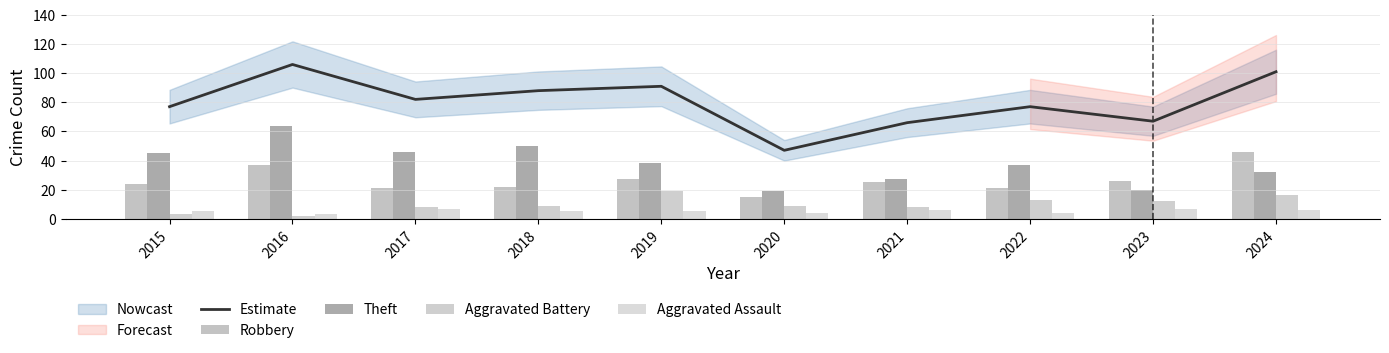

How many categories are shown in the chart?

10